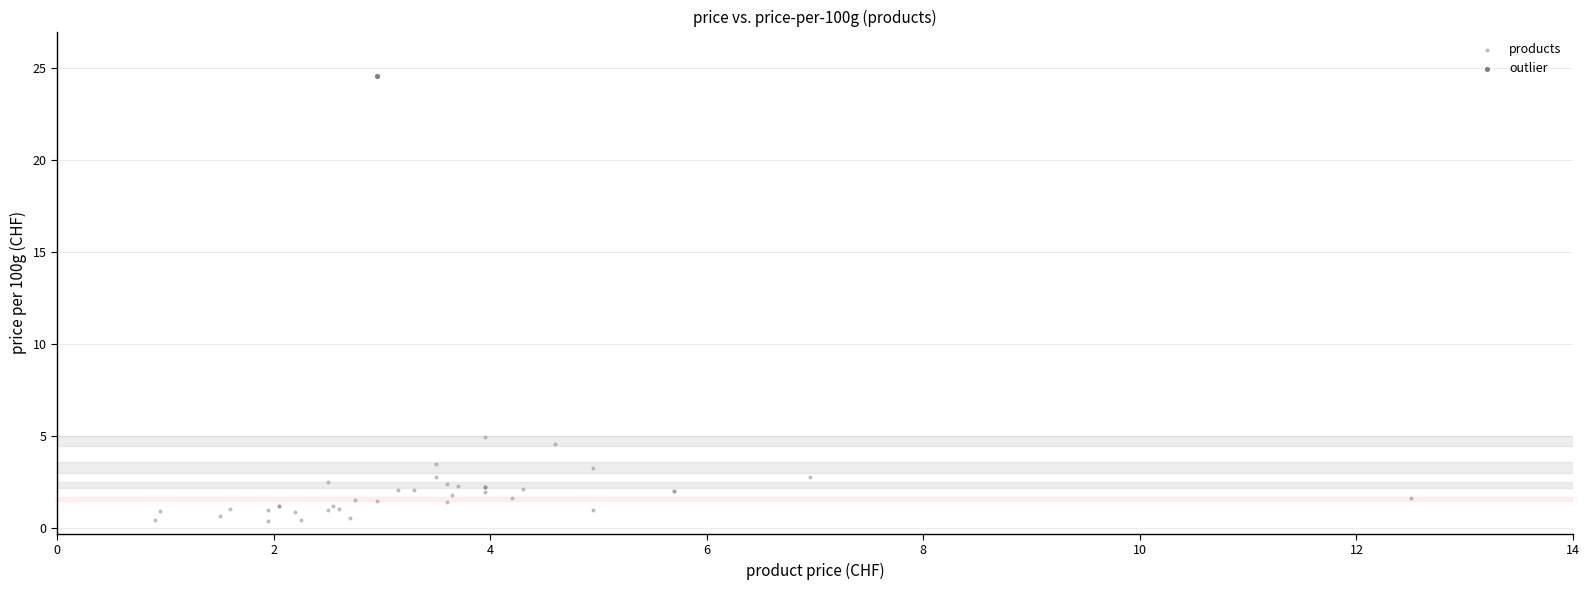

What are all the series names shown in the legend?

products, outlier